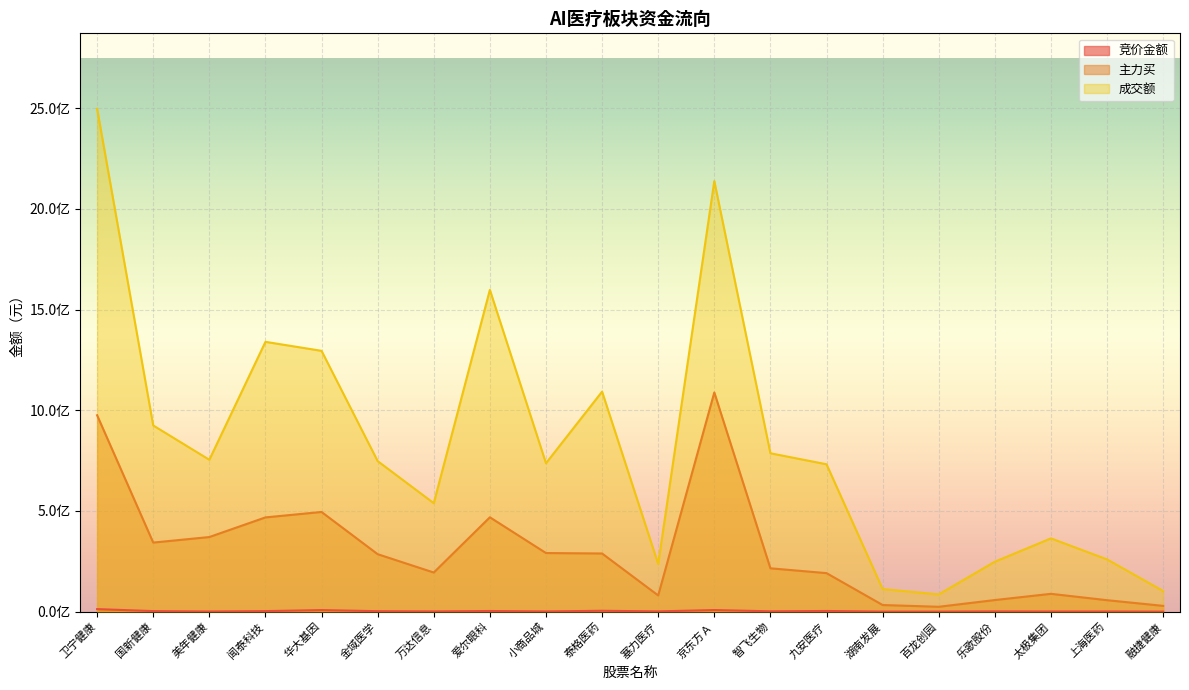

Reading right to left, extract all data points from this chart.

竞价金额: 70097	764316	695647	1134716	201720	207200	3186414	1565991	7760796	1172934	4171200	937860	3093868	1016230	2159860	7565689	2553824	607946	2553714	12498590
主力买: 28571952	56727655	88325540	57444508	24012629	32747520	191142036	215096953	1088245225	80306299	288610075	290869568	468410724	194154111	285209068	494806258	467800398	370317670	342818587	975036489
成交额: 102276533	259234128	363692586	247884754	85450646	112042823	731600141	786276829	2137775894	236272889	1092363826	736811392	1597705969	538438949	747429792	1294855290	1339549081	753946012	924383483	2496826952